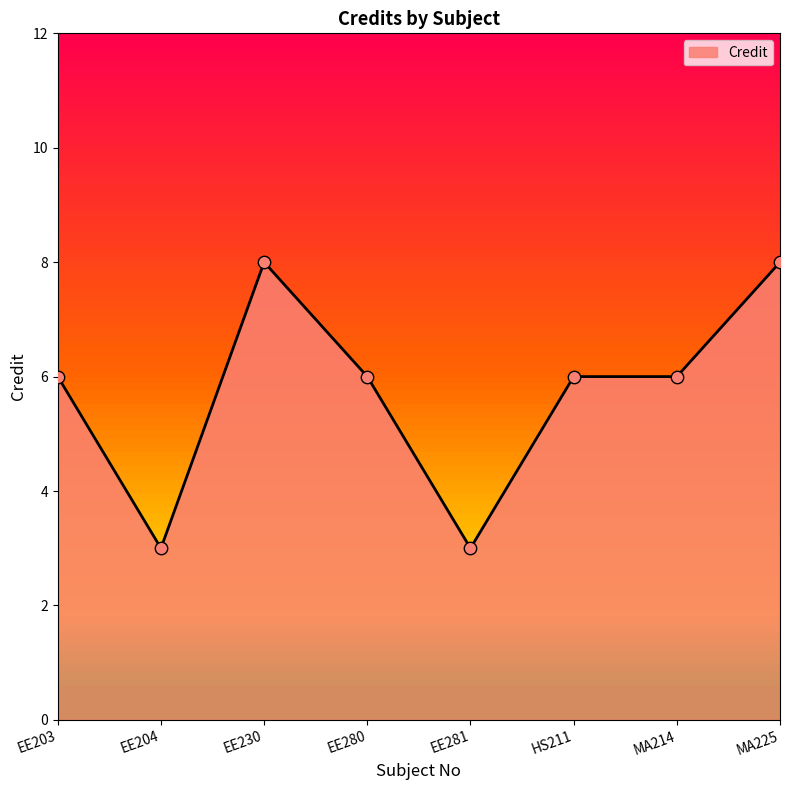

What is the change in value from EE230 to EE281?

-5